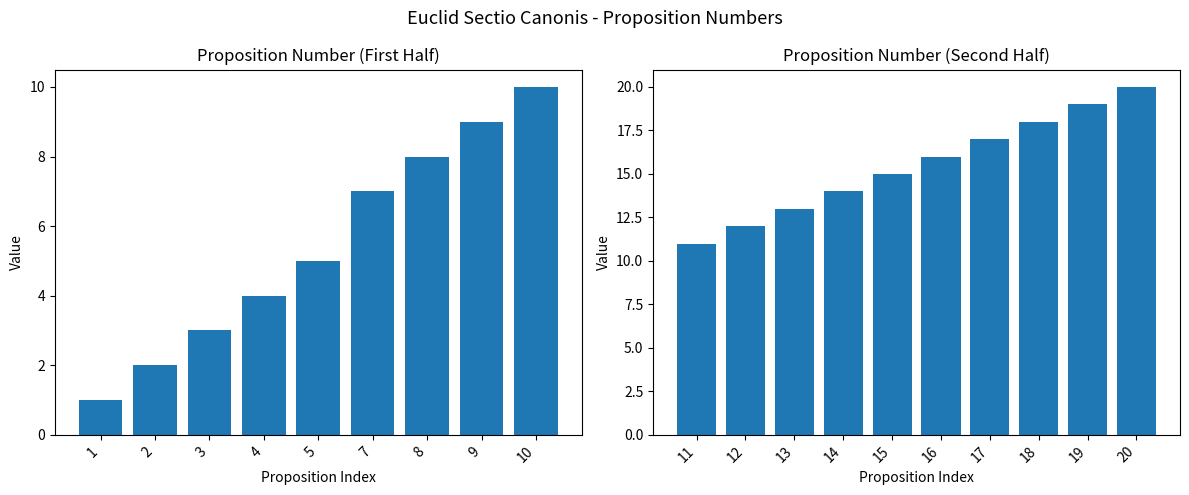

What is the ratio of the value at 16 to the value at 15?

1.1